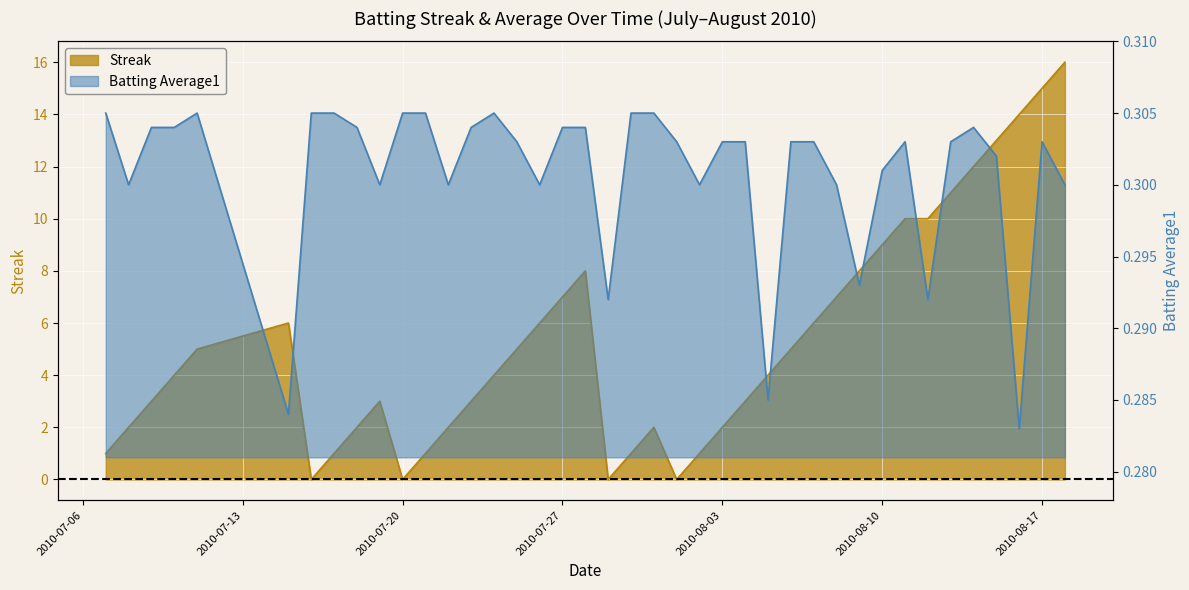

List the series in order of their overall mean, highest first.

Streak, Batting Average1